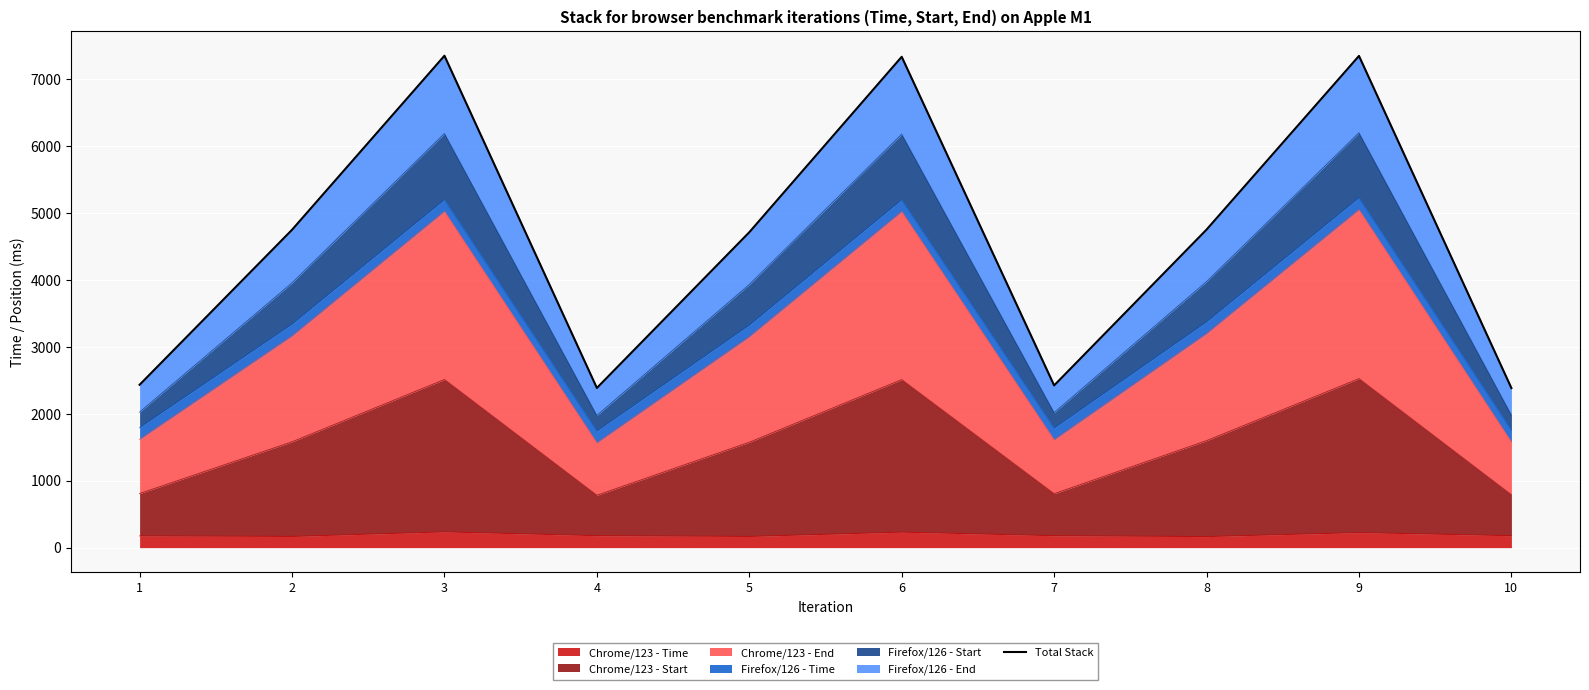

True or false: the data has more than 1 interior local peaks.

True